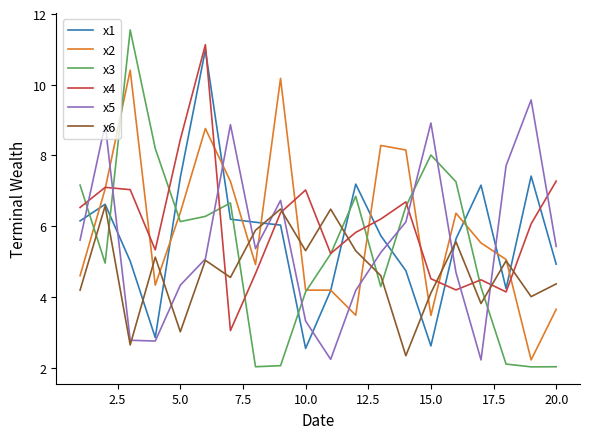

In x3, how many points are higher than both neighbors (excluding endpoints)?

4